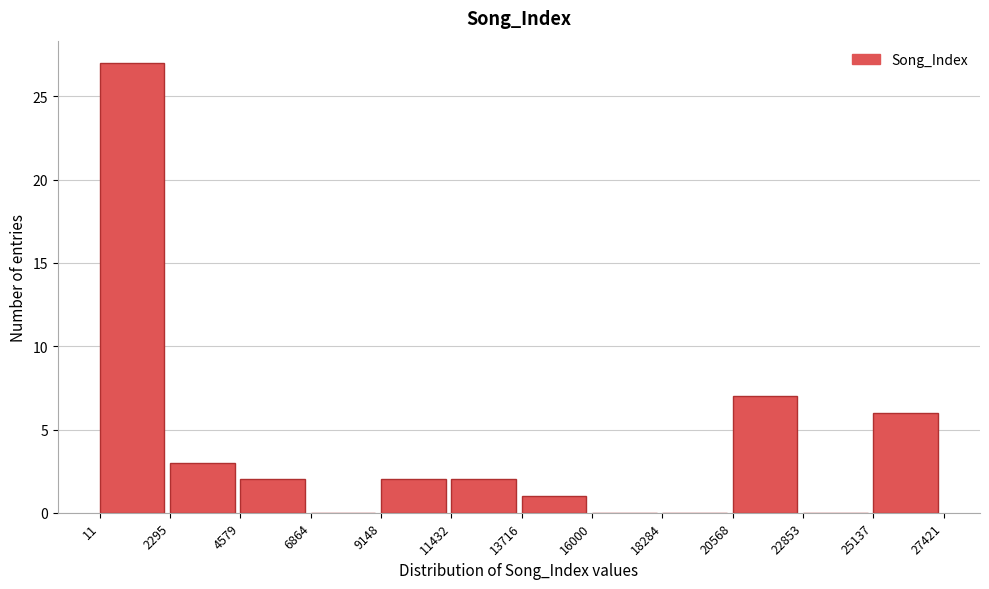

Which range on the x-axis has the tallest bar?

11 to 2295